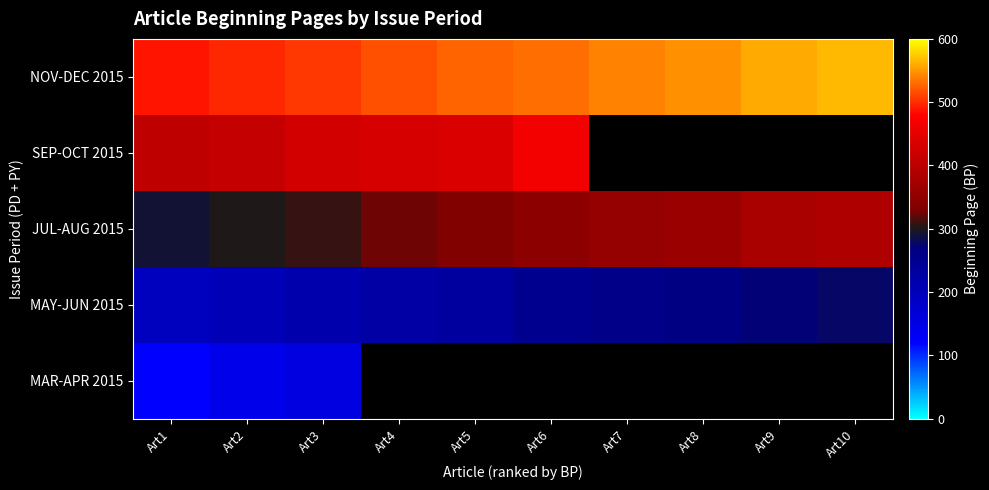

What is the average value of the JUL-AUG 2015 series?

338.0